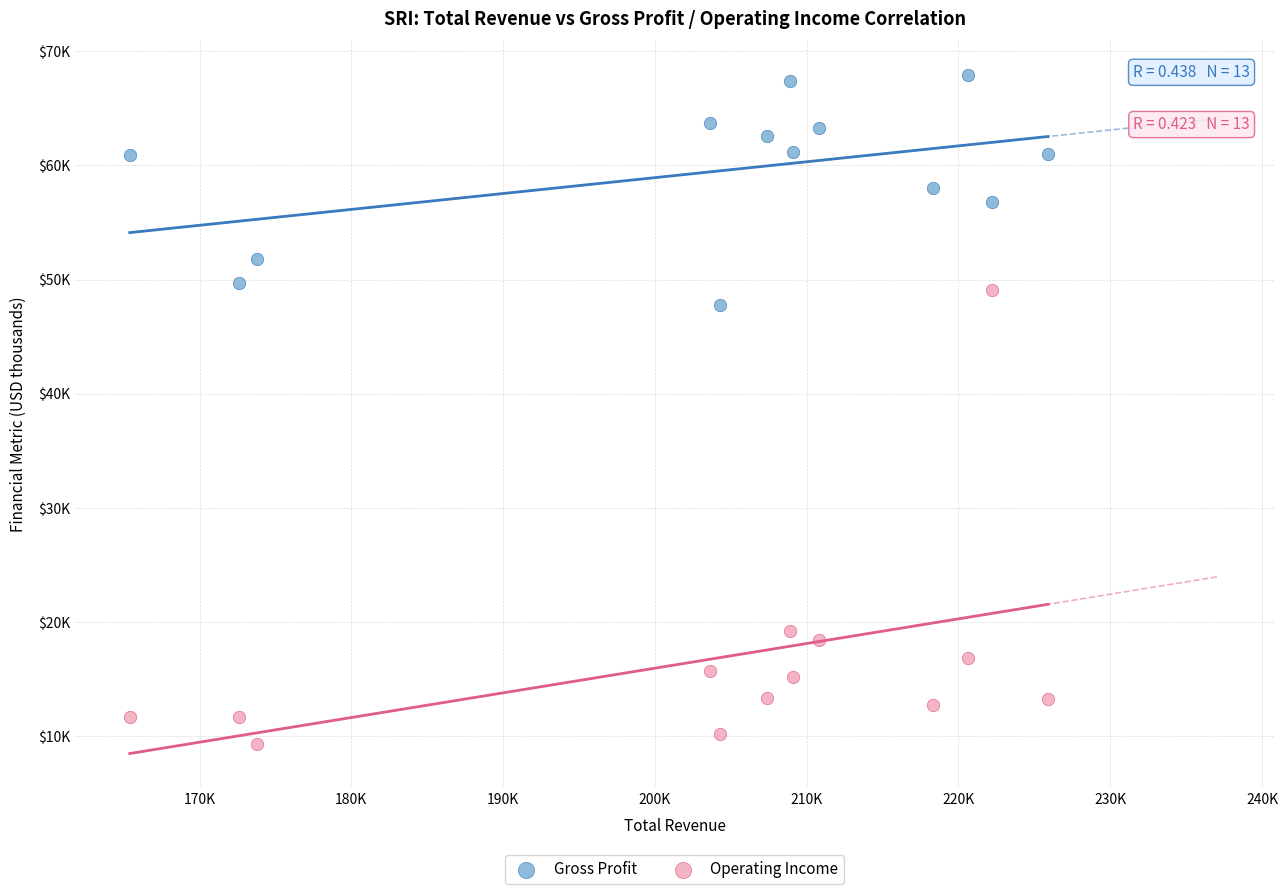

What are all the series names shown in the legend?

Gross Profit, Operating Income